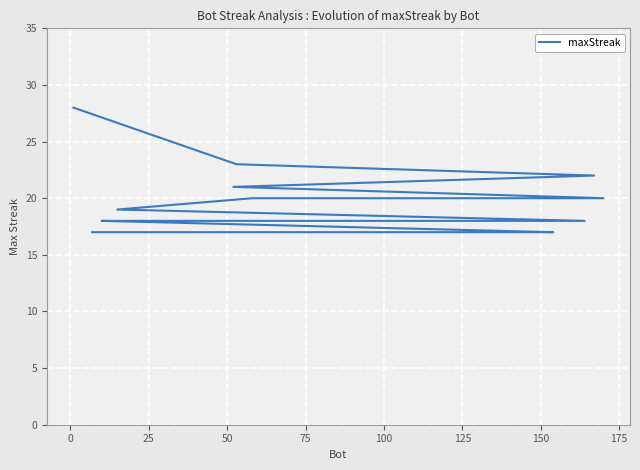

What is the difference between the maximum and second lowest values?

11